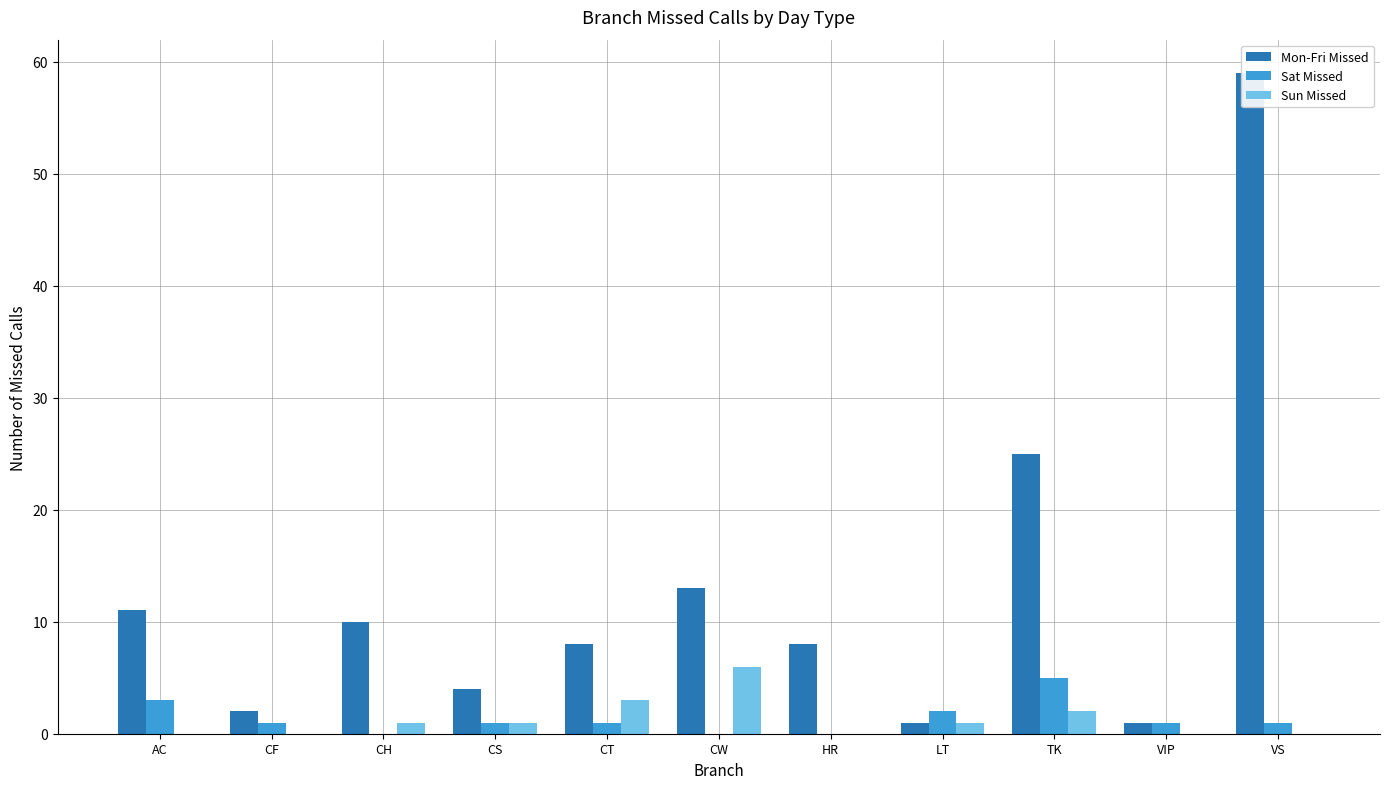

Which series has the largest total across all categories?

Mon-Fri Missed